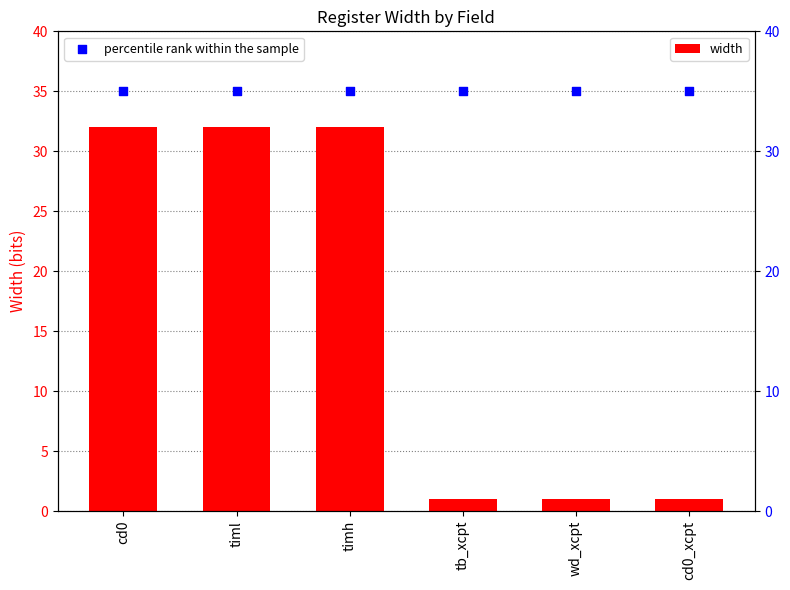

At how many categories does at least one series exceed 28?

6